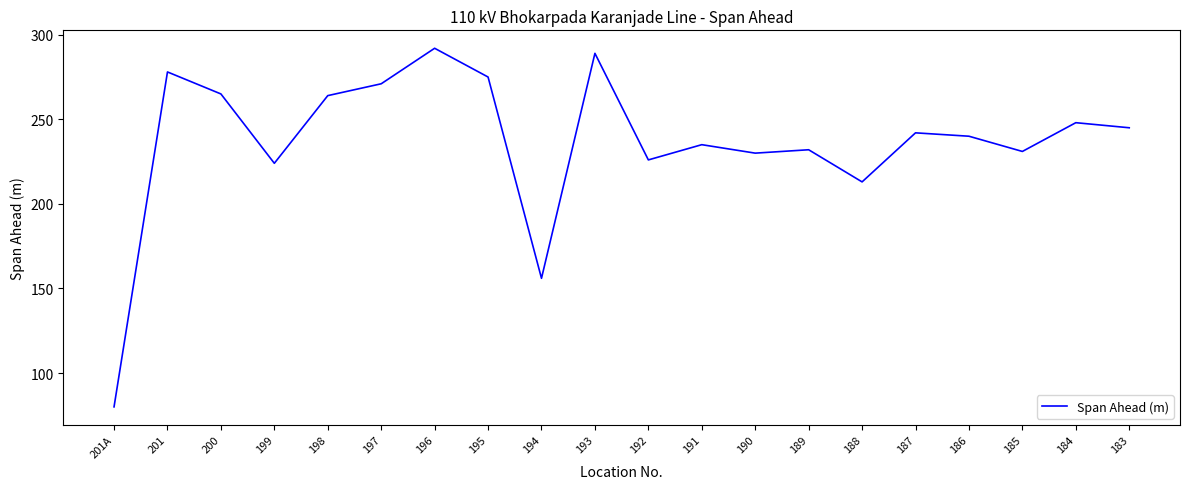

What is the difference between the values at 191 and 194?

79